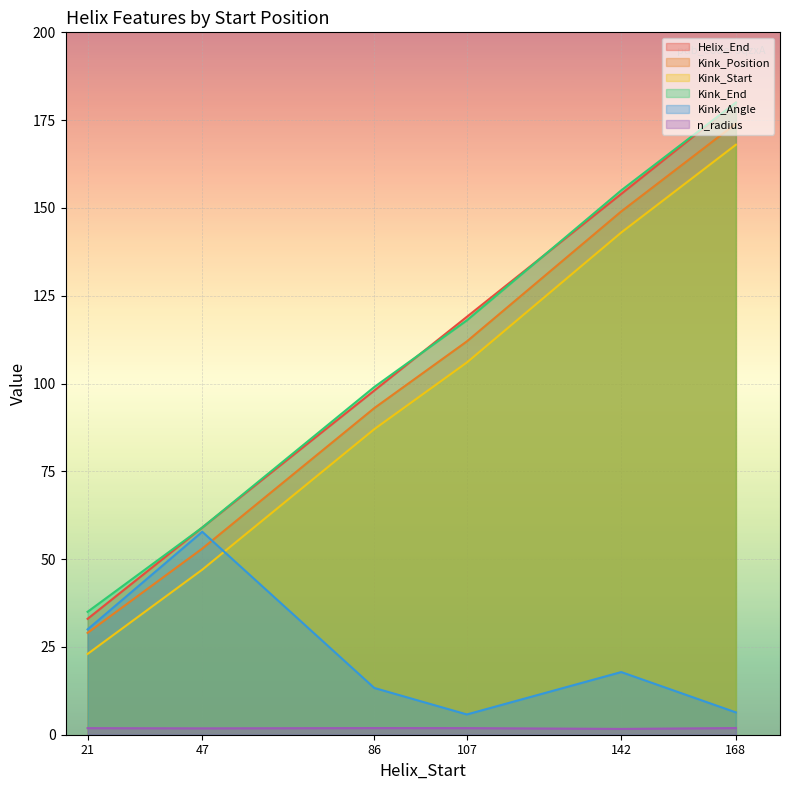

Reading left to right, list all the values displayed in this chart.

Helix_End: 21=33.0	47=59.0	86=98.0	107=119.0	142=154.0	168=180.0
Kink_Position: 21=29.0	47=53.0	86=93.0	107=112.0	142=149.0	168=174.0
Kink_Start: 21=23.0	47=47.0	86=87.0	107=106.0	142=143.0	168=168.0
Kink_End: 21=35.0	47=59.0	86=99.0	107=118.0	142=155.0	168=180.0
Kink_Angle: 21=30.0	47=57.8	86=13.3	107=5.8	142=17.8	168=6.4
n_radius: 21=1.9	47=1.8	86=1.9	107=1.9	142=1.7	168=1.9